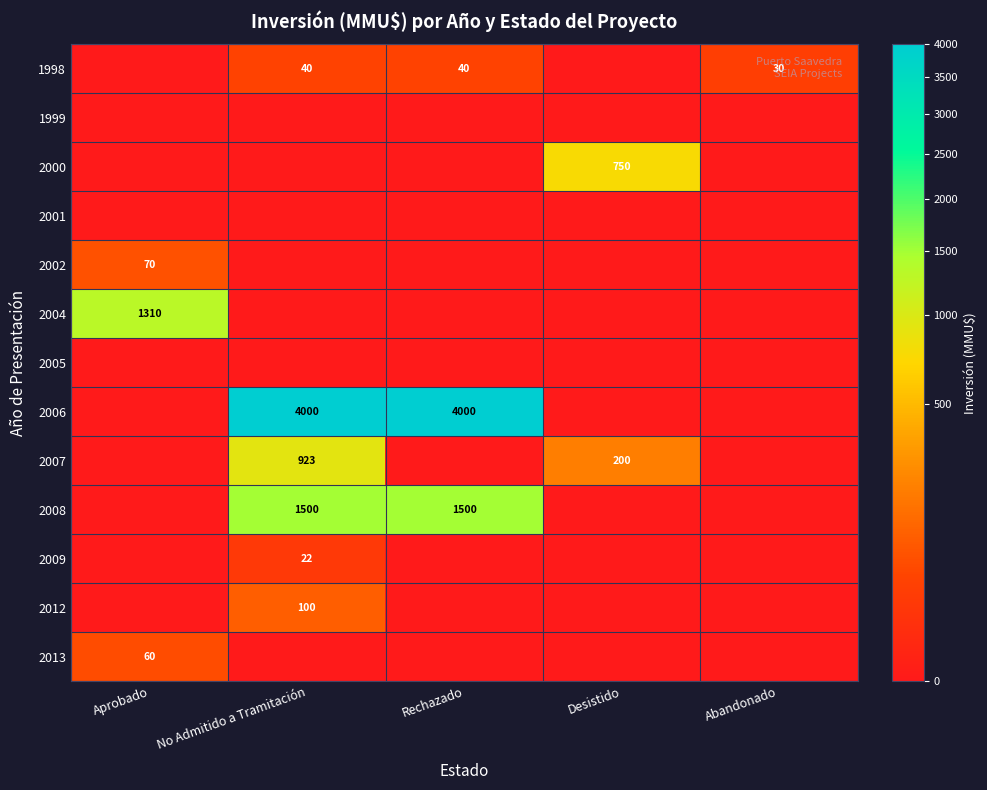

The 2009 series shows 22 at No Admitido a Tramitación. True or false?

True